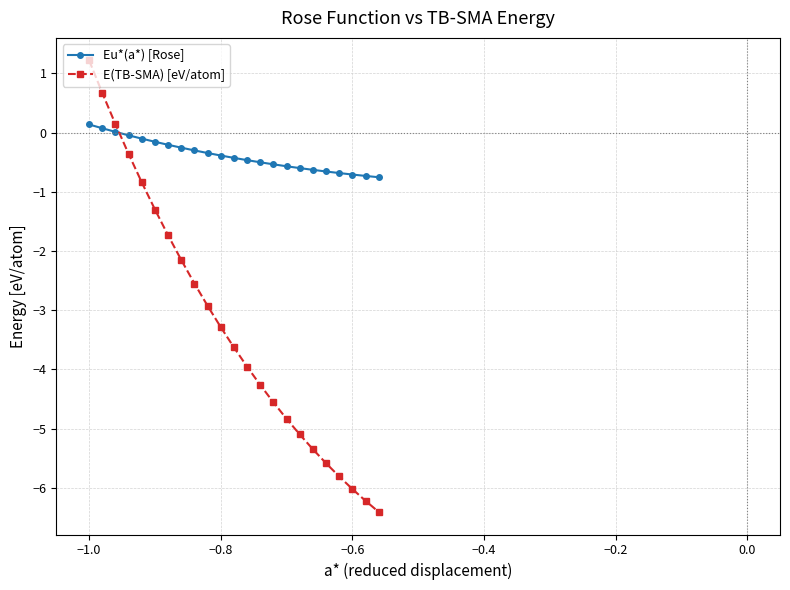

What are all the series names shown in the legend?

Eu*(a*) [Rose], E(TB-SMA) [eV/atom]